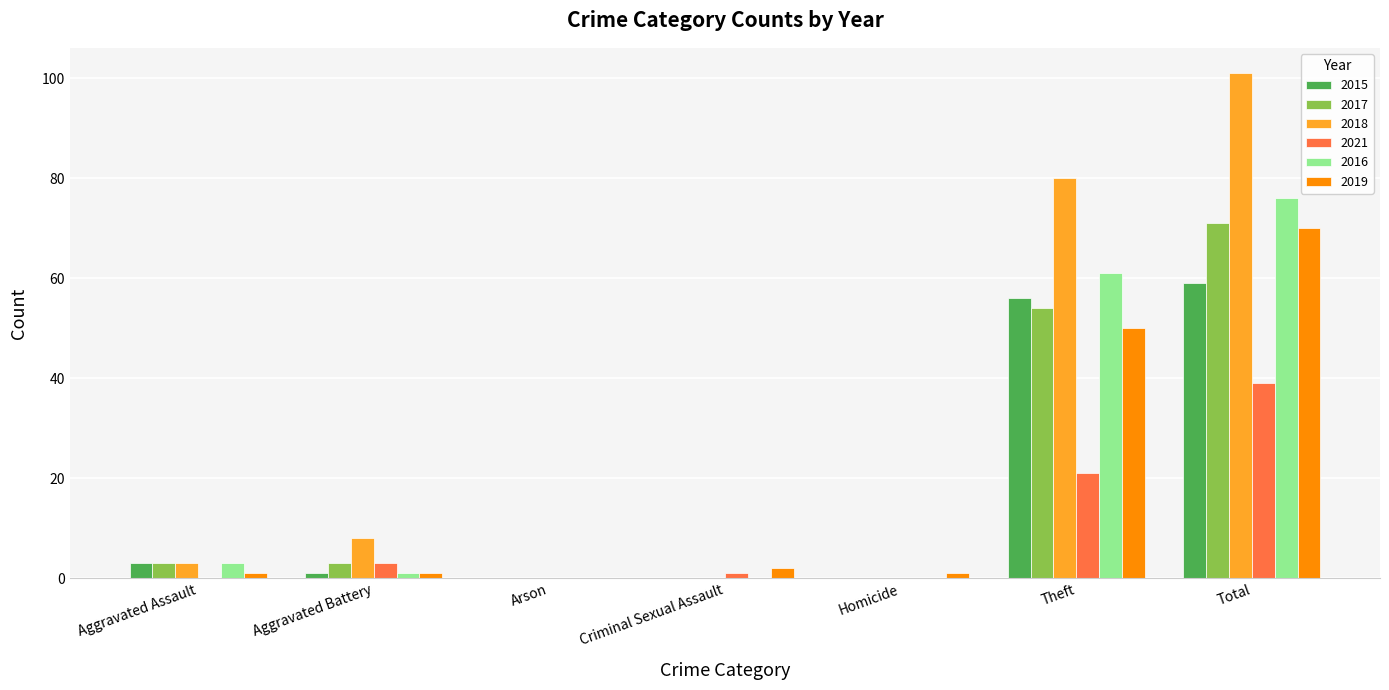

At which label is 2019 closest to 35?

Theft